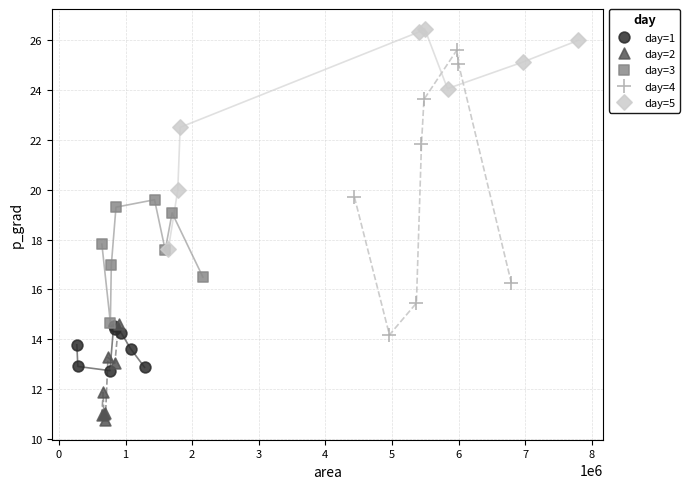

Which series has the widest spread of Y values?

day=4